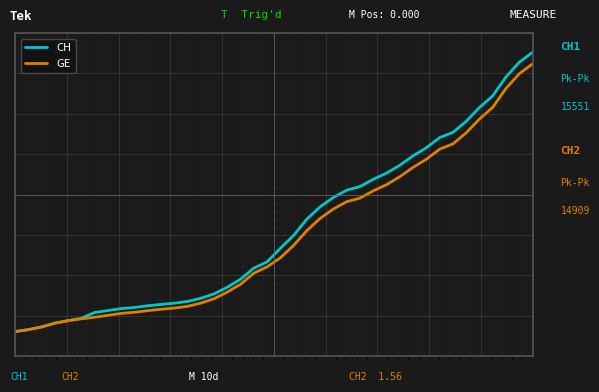

What is the average value of the GE series?

5641